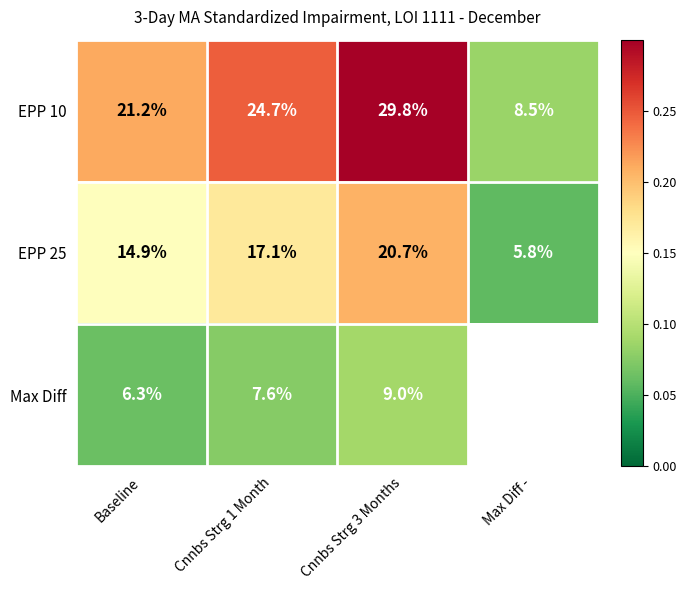

How many values in the EPP 25 series are below 17?

2